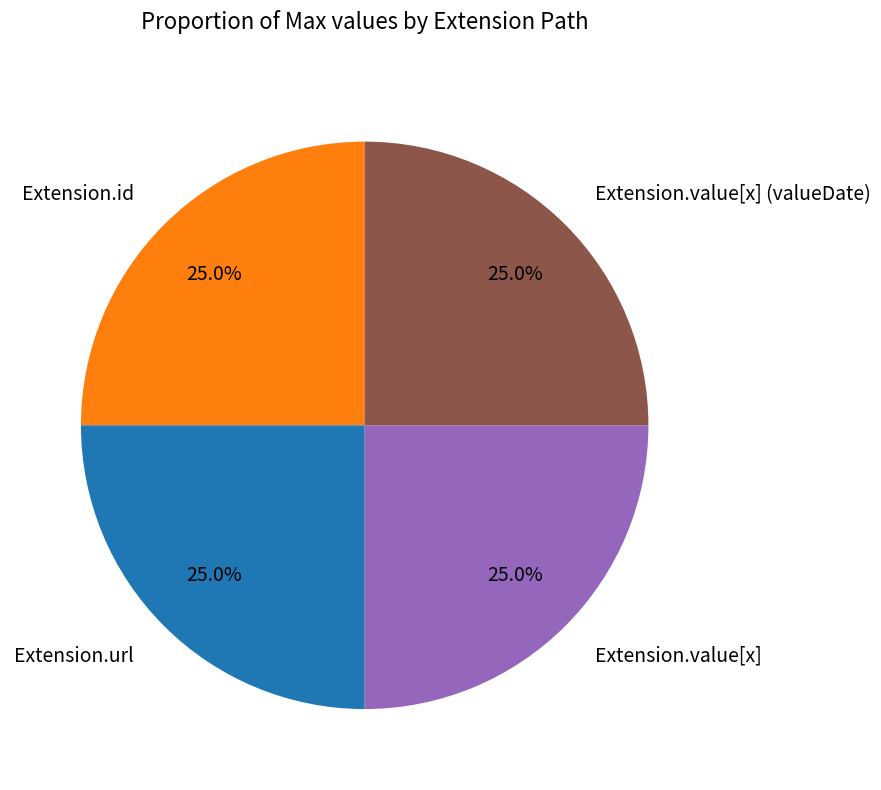

To the nearest percent, what is the average slice percentage?

25%